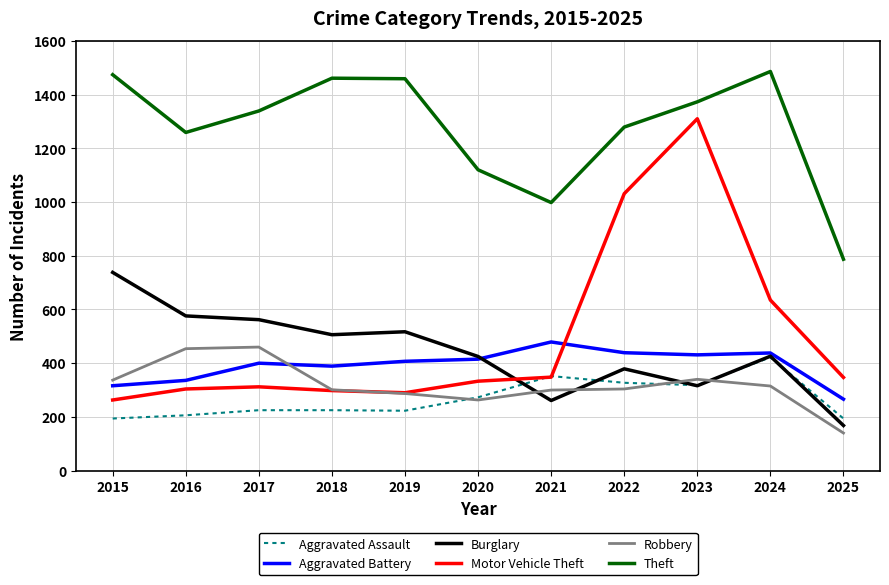

Read the Aggravated Battery value at 2016.

336